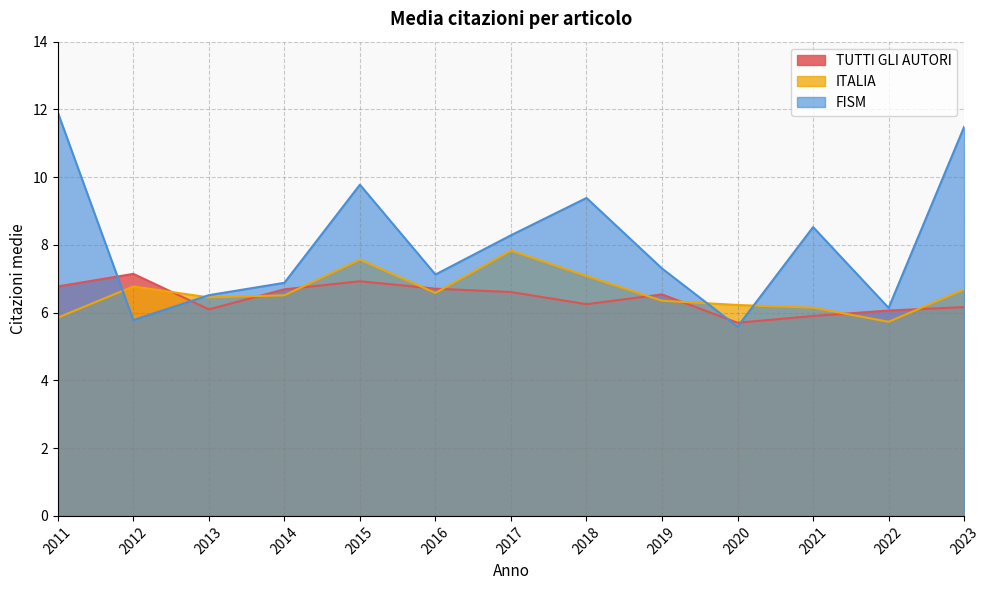

At 2011, list the series in order from smallest to largest.

ITALIA, TUTTI GLI AUTORI, FISM